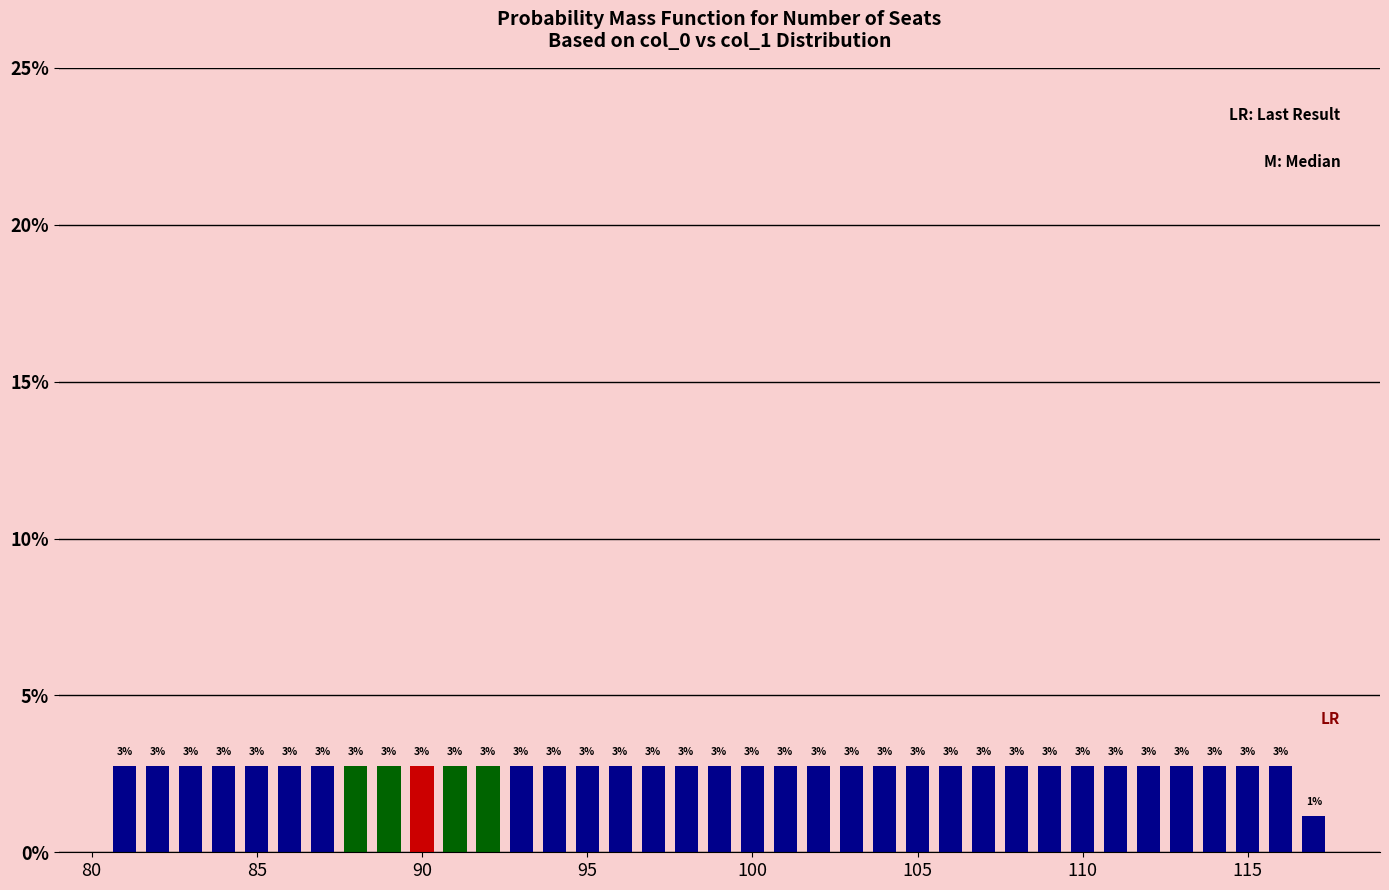

Are the bars horizontal?

No